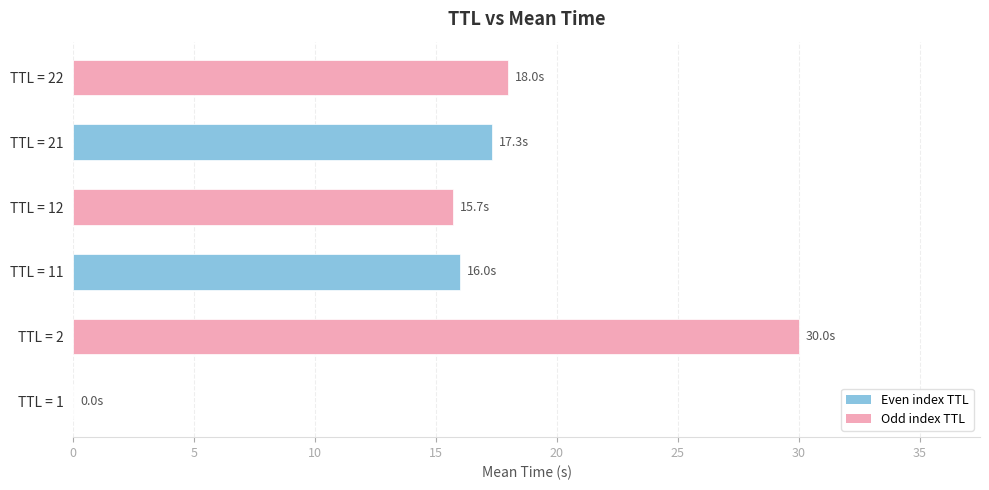

Is it true that the value at TTL = 11 is 4.5?

False